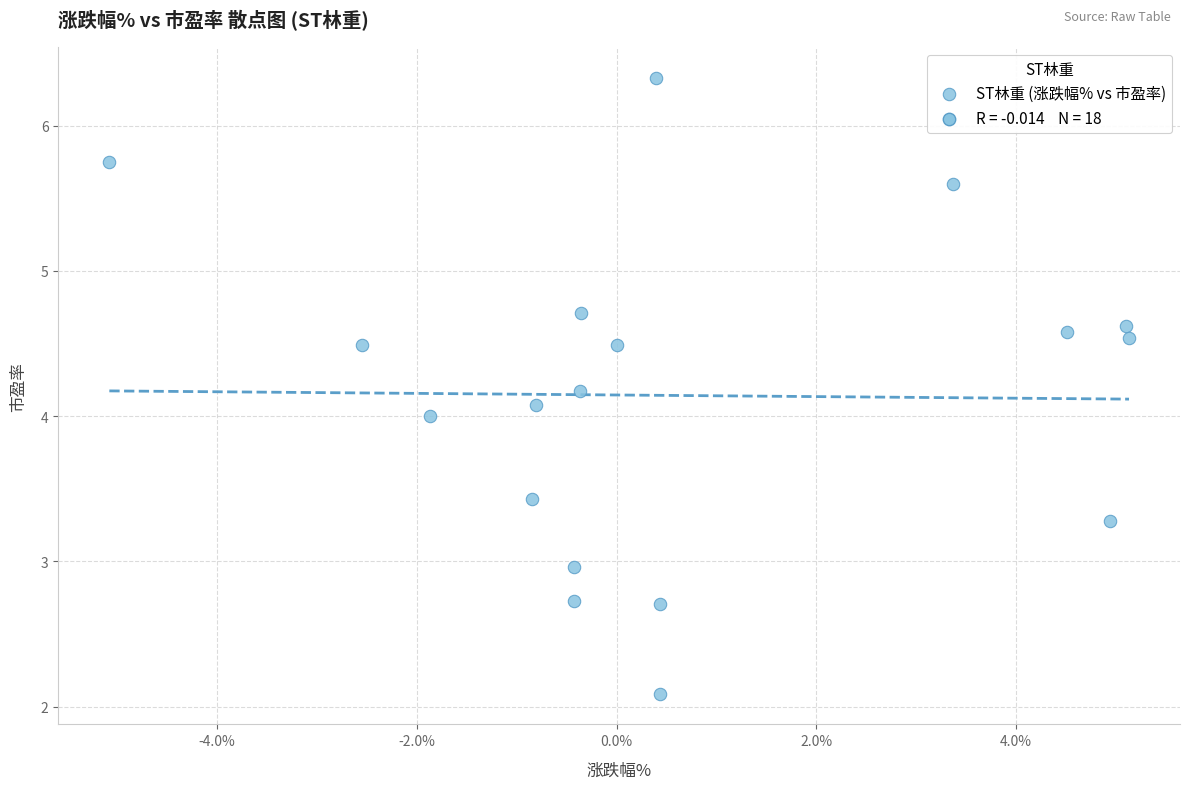

What is the range of Y values (max minus min)?

4.2